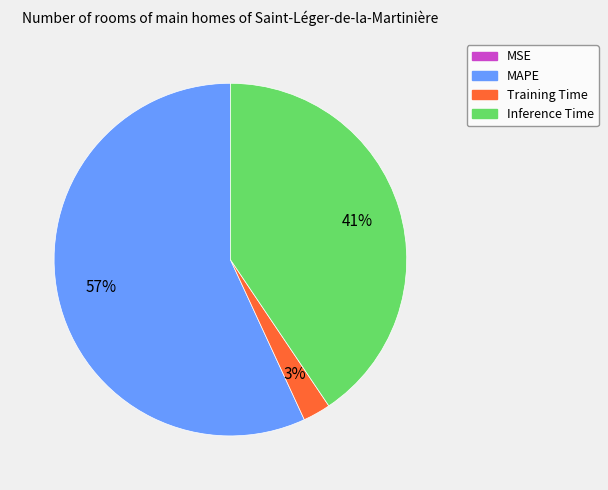

Is there any slice that represents more than half of the pie?

Yes